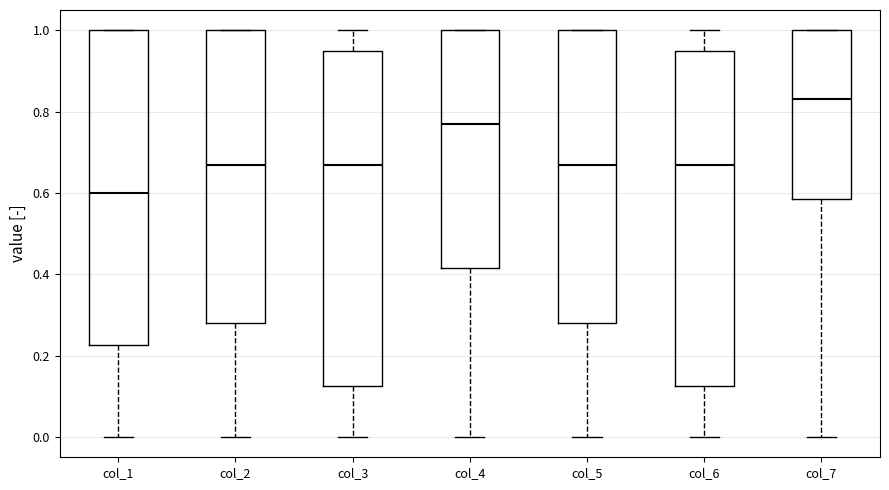

Reading left to right, read every box against the y-axis: the position of its median line, the range the box covers, and the ends of its whiskers. The values are not printed on the chart, so give them approximately, as read against the axis.

col_1: median 0.60, box 0.22 to 1.00, whiskers 0.00 to 1.00
col_2: median 0.68, box 0.28 to 1.00, whiskers 0.00 to 1.00
col_3: median 0.68, box 0.12 to 0.96, whiskers 0.00 to 1.00
col_4: median 0.78, box 0.42 to 1.00, whiskers 0.00 to 1.00
col_5: median 0.68, box 0.28 to 1.00, whiskers 0.00 to 1.00
col_6: median 0.68, box 0.12 to 0.96, whiskers 0.00 to 1.00
col_7: median 0.84, box 0.58 to 1.00, whiskers 0.00 to 1.00